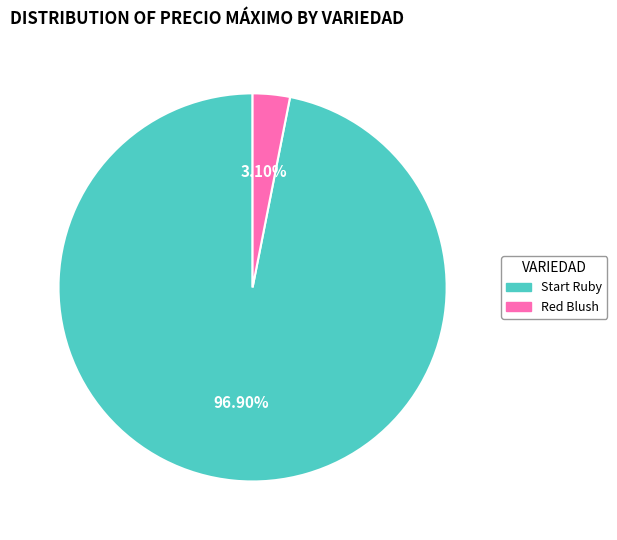

Count the number of slices in the pie.

2